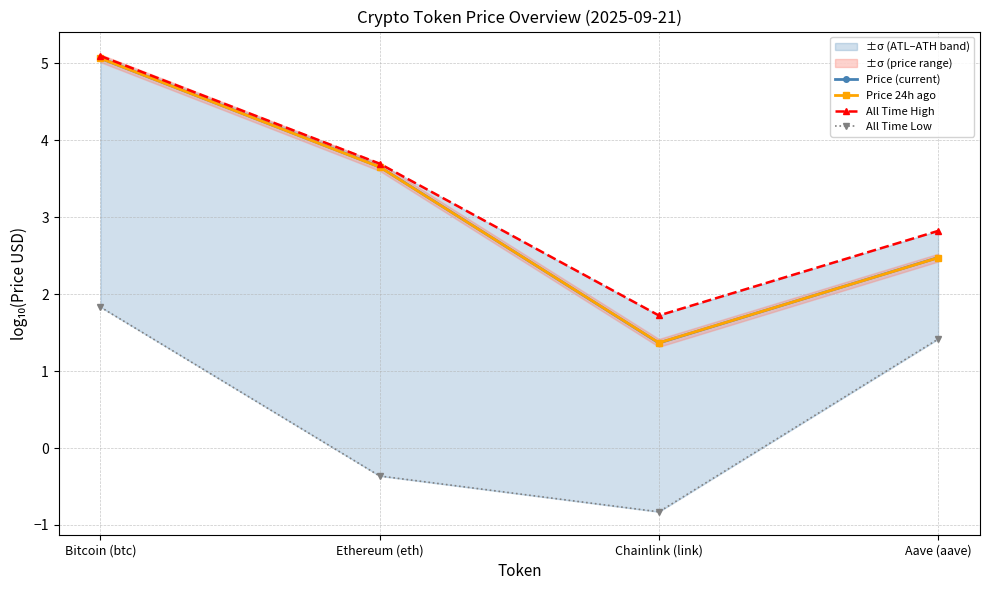

Is it true that All Time Low equals 1.8 at Bitcoin (btc)?

True